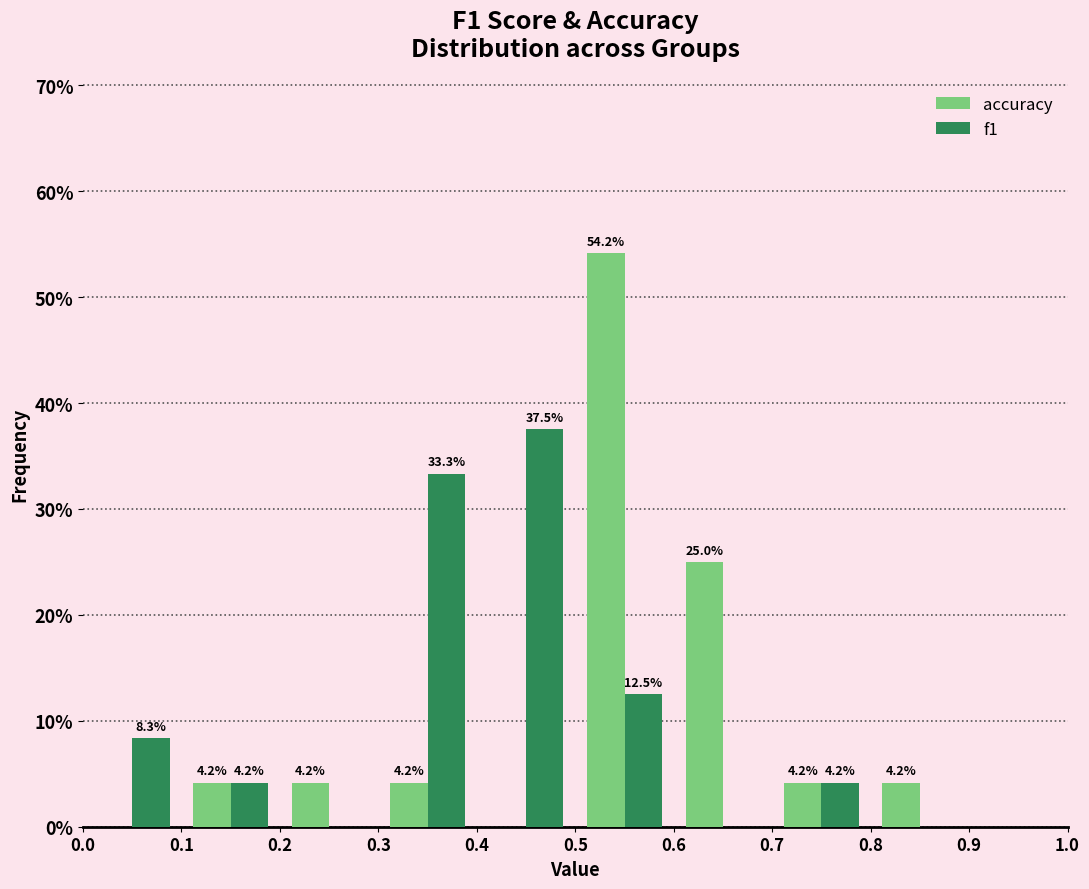

In the f1 series, which range on the x-axis has the tallest bar?

0.4 to 0.5